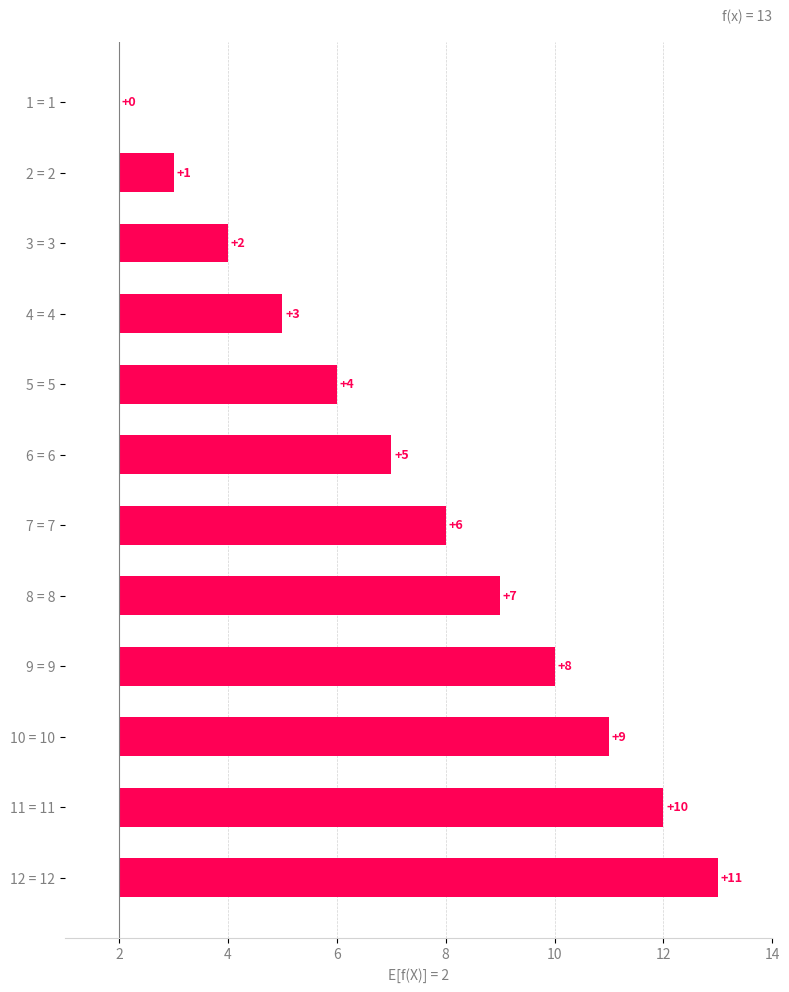

What is the label of the 8th bar from the right?

8